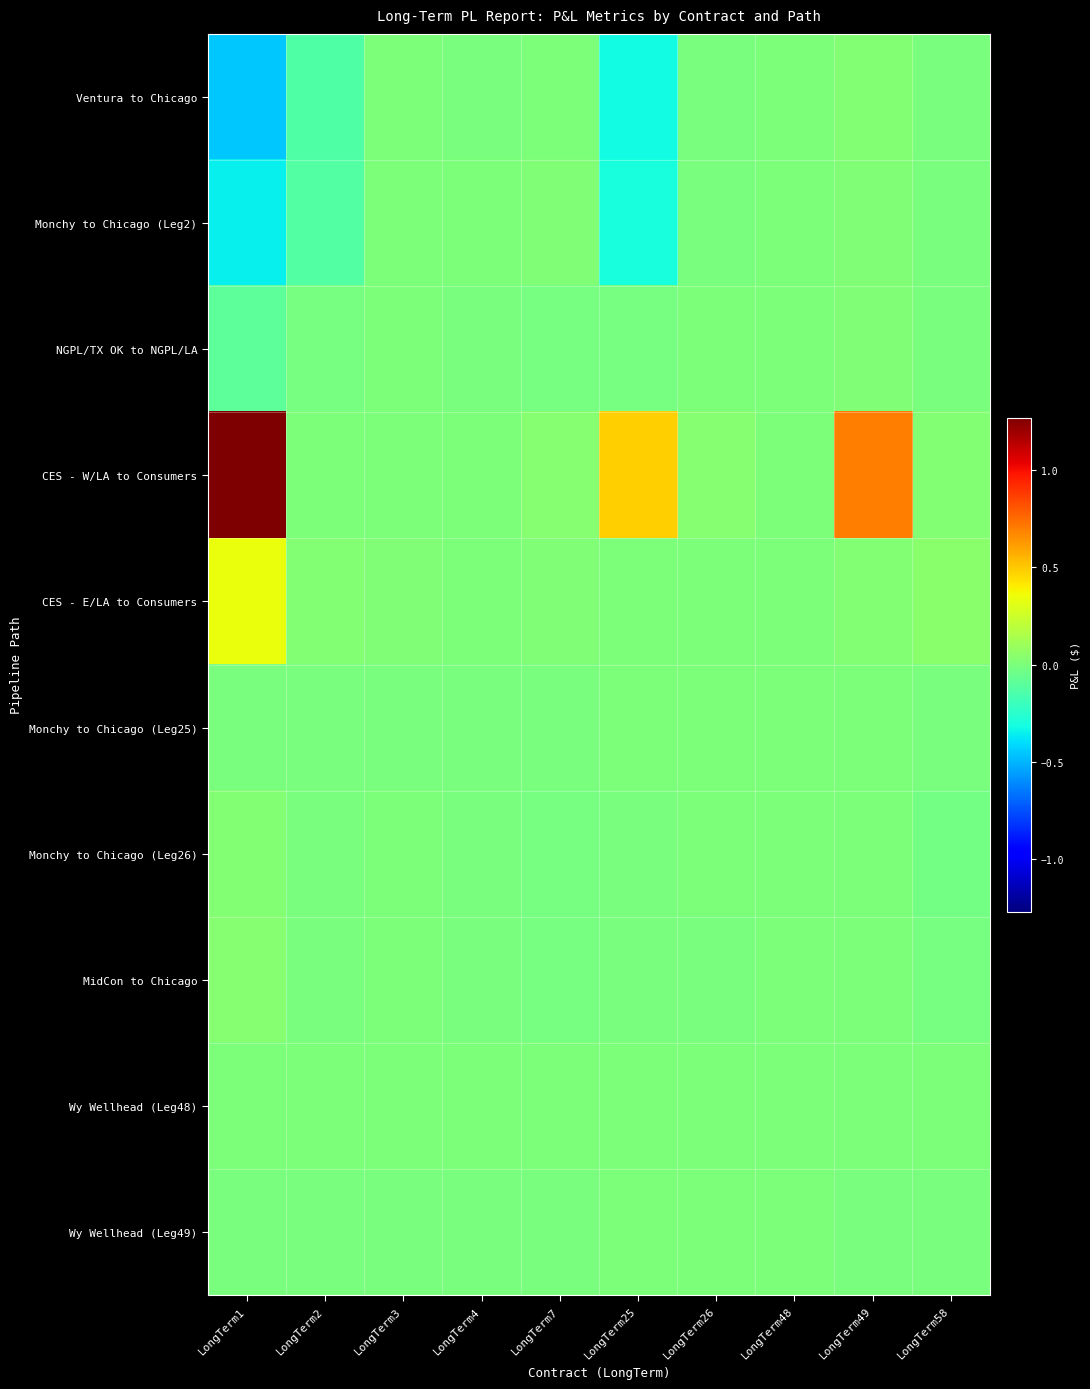

Which category has the highest value across all series?

LongTerm1